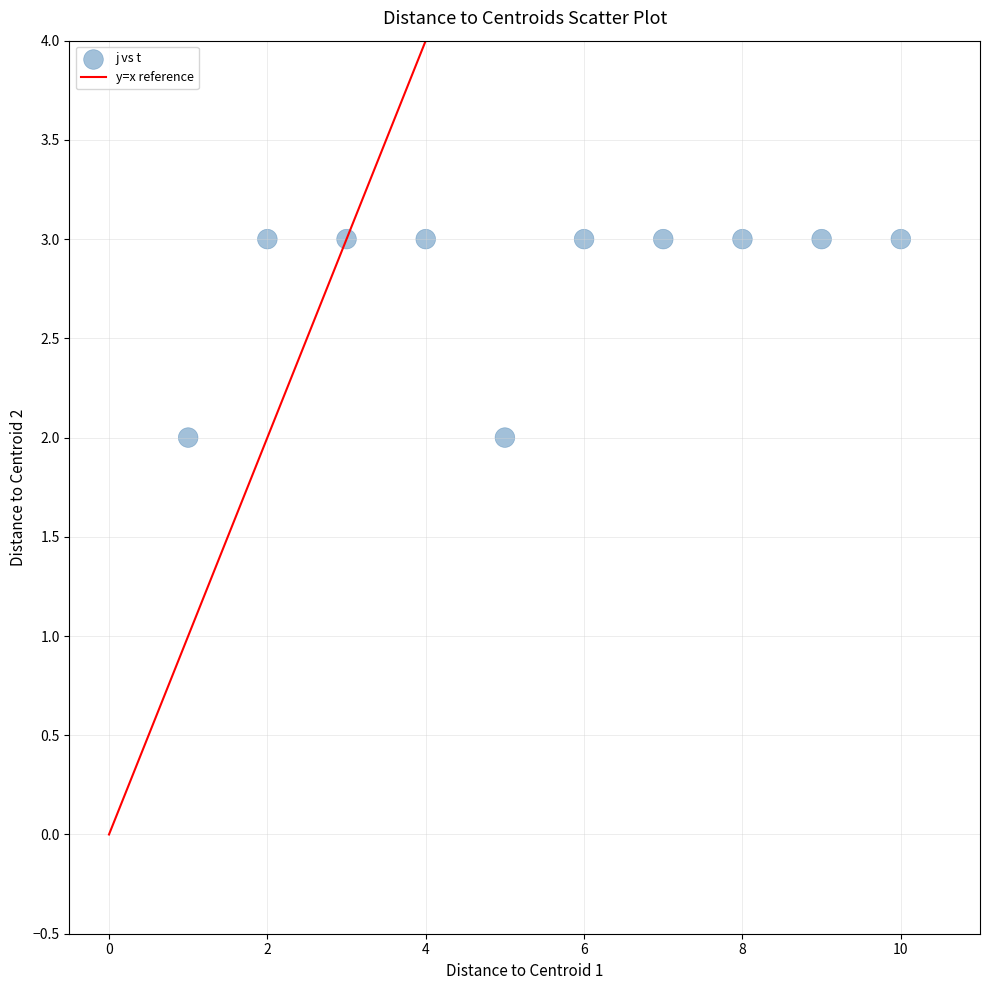

What is the average Y value?

3